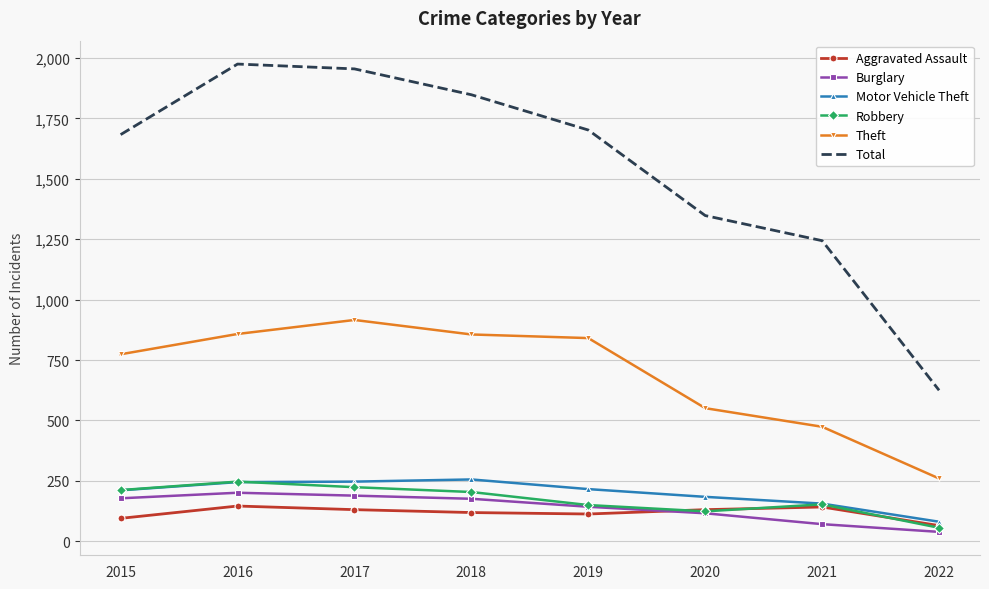

Which series has the widest spread of values?

Total